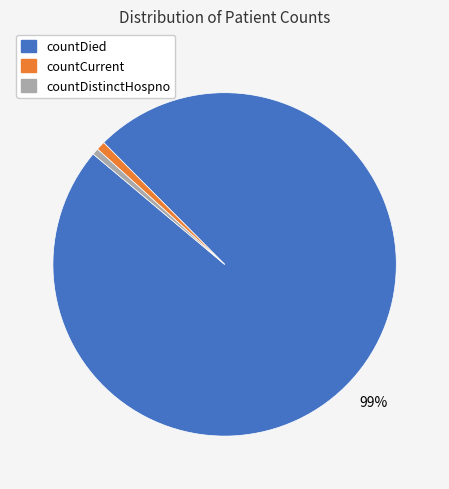

To the nearest percent, what portion does countCurrent represent?

1%